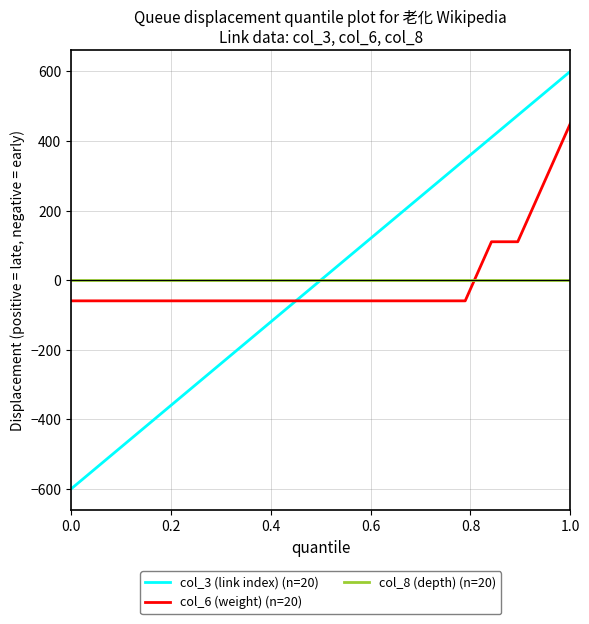

Reading right to left, transcribe all the data shown in this chart.

col_3 (link index) (n=20): 600.0	536.8	473.7	410.5	347.4	284.2	221.1	157.9	94.7	31.6	-31.6	-94.7	-157.9	-221.1	-284.2	-347.4	-410.5	-473.7	-536.8	-600.0
col_6 (weight) (n=20): 450.0	280.2	110.4	110.4	-59.4	-59.4	-59.4	-59.4	-59.4	-59.4	-59.4	-59.4	-59.4	-59.4	-59.4	-59.4	-59.4	-59.4	-59.4	-59.4
col_8 (depth) (n=20): 0.0	0.0	0.0	0.0	0.0	0.0	0.0	0.0	0.0	0.0	0.0	0.0	0.0	0.0	0.0	0.0	0.0	0.0	0.0	0.0